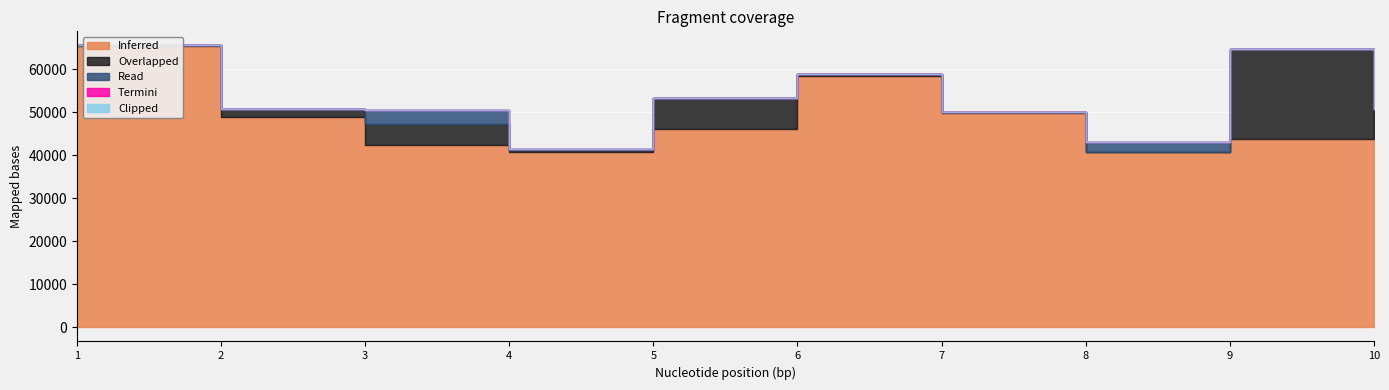

Between 1 and 4, which is larger?

1